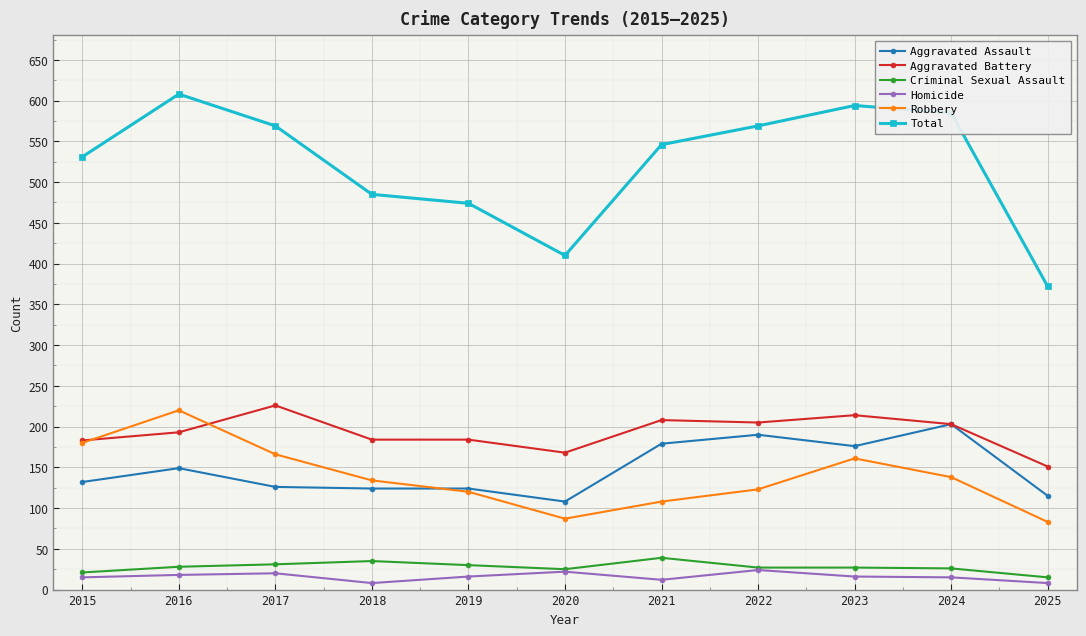

What is the difference between the Aggravated Assault values at 2017 and 2024?

77